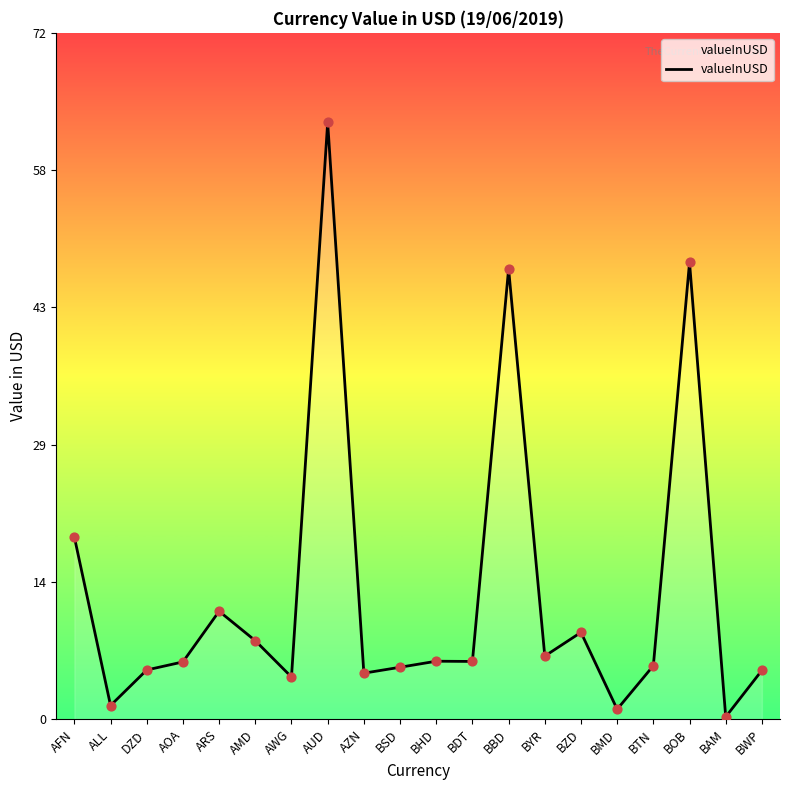

Between BHD and BOB, which is larger?

BOB